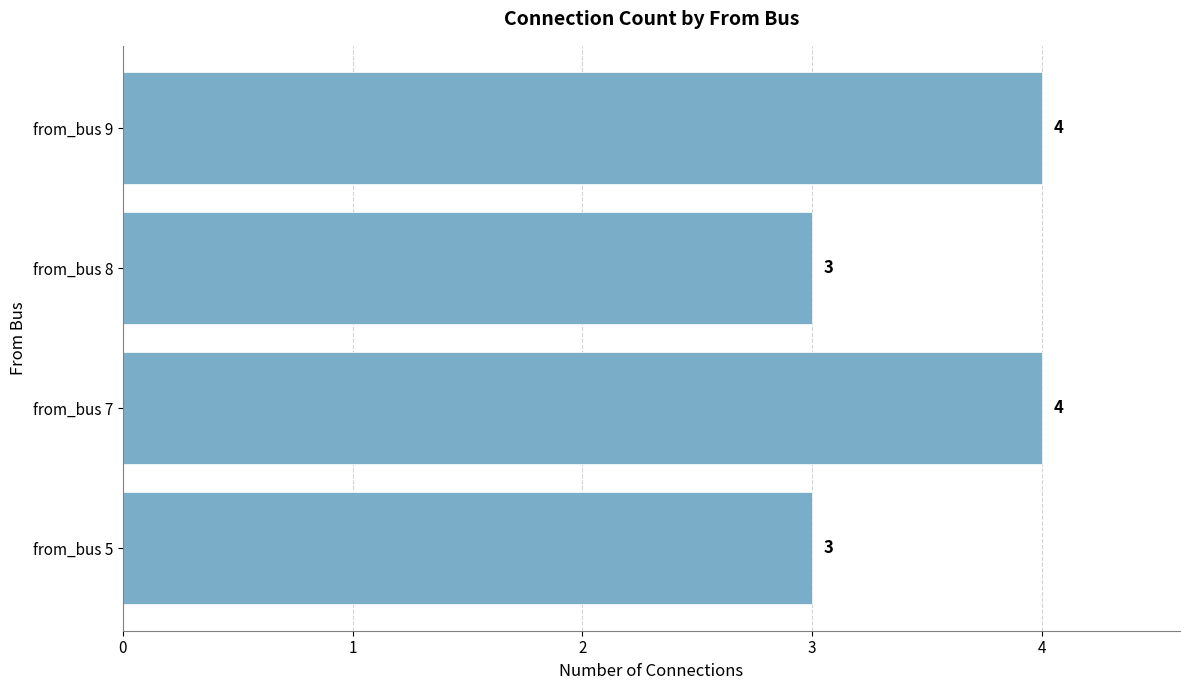

What is the minimum value shown in the chart?

3